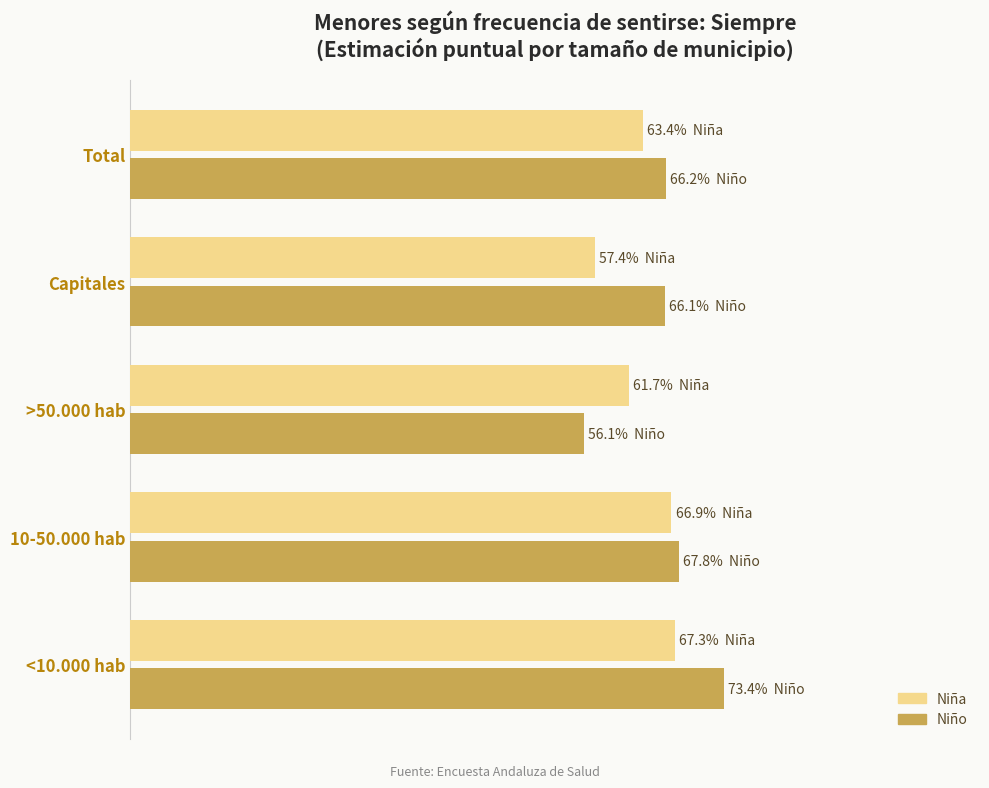

What are all the series names shown in the legend?

Niña, Niño